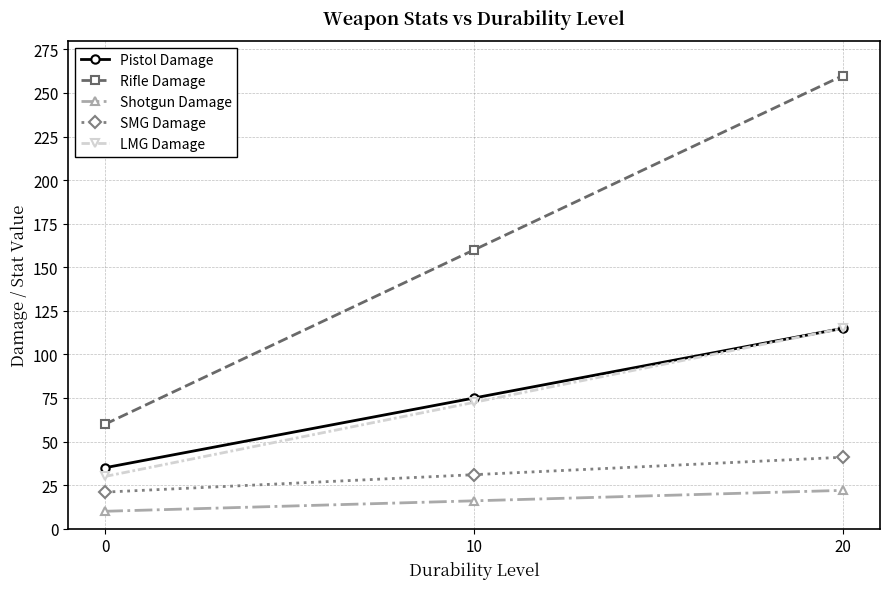

The value of Rifle Damage at 10 is 64.2. True or false?

False